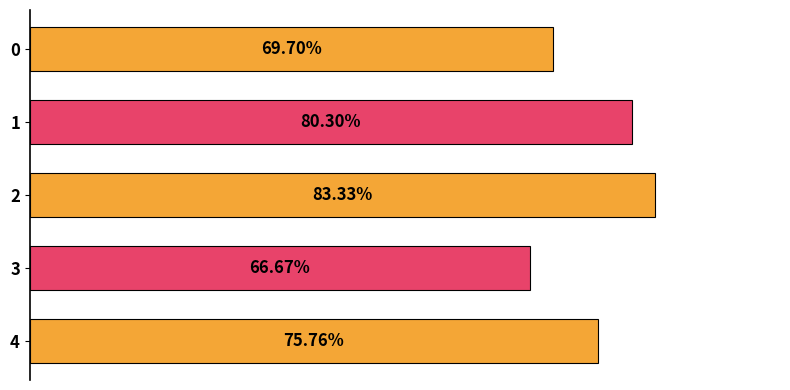

Count the values in the range 0 to 1.

5